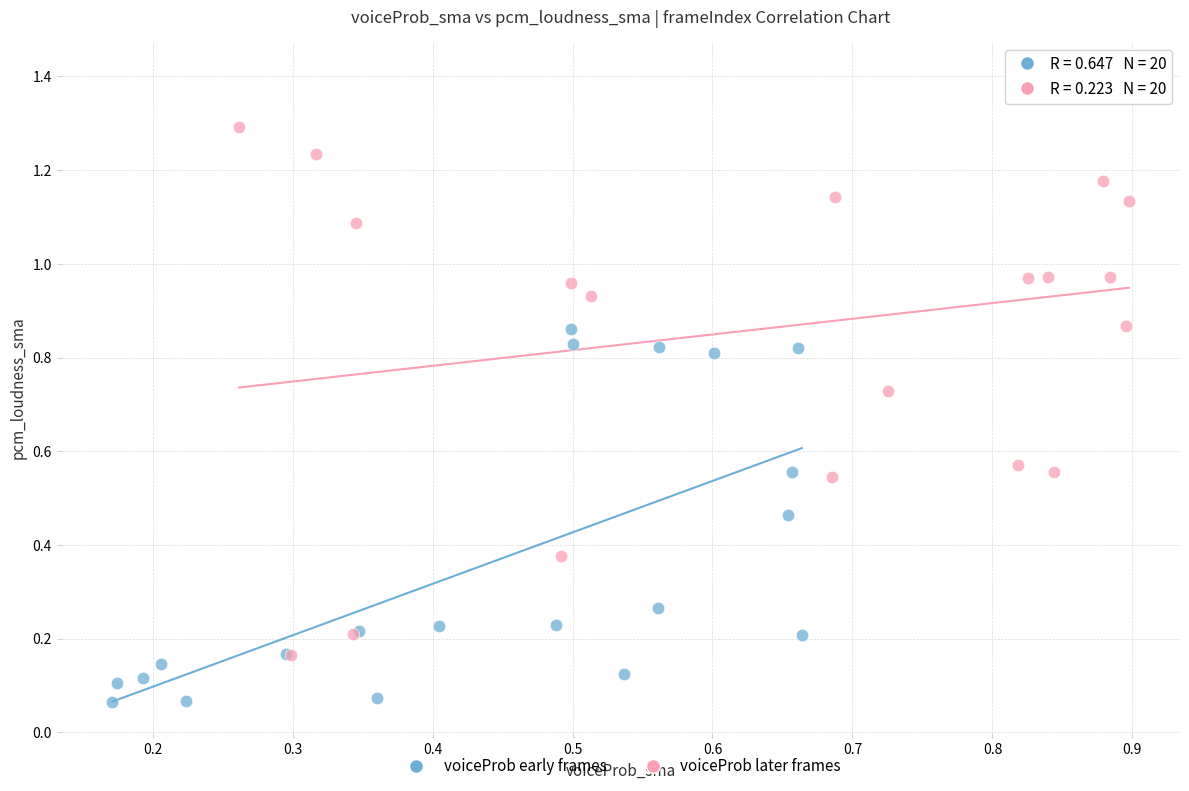

Which series has the largest Y range (max minus min)?

voiceProb later frames